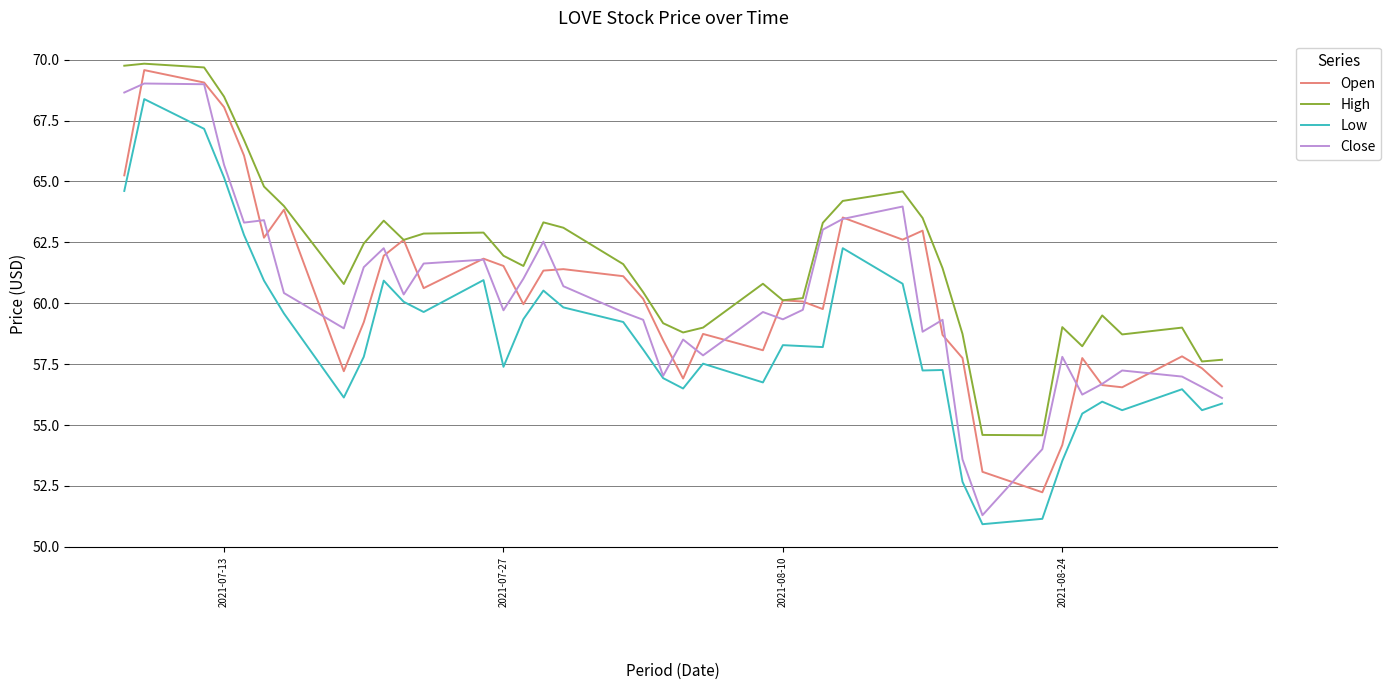

Which series has the largest total across all categories?

High